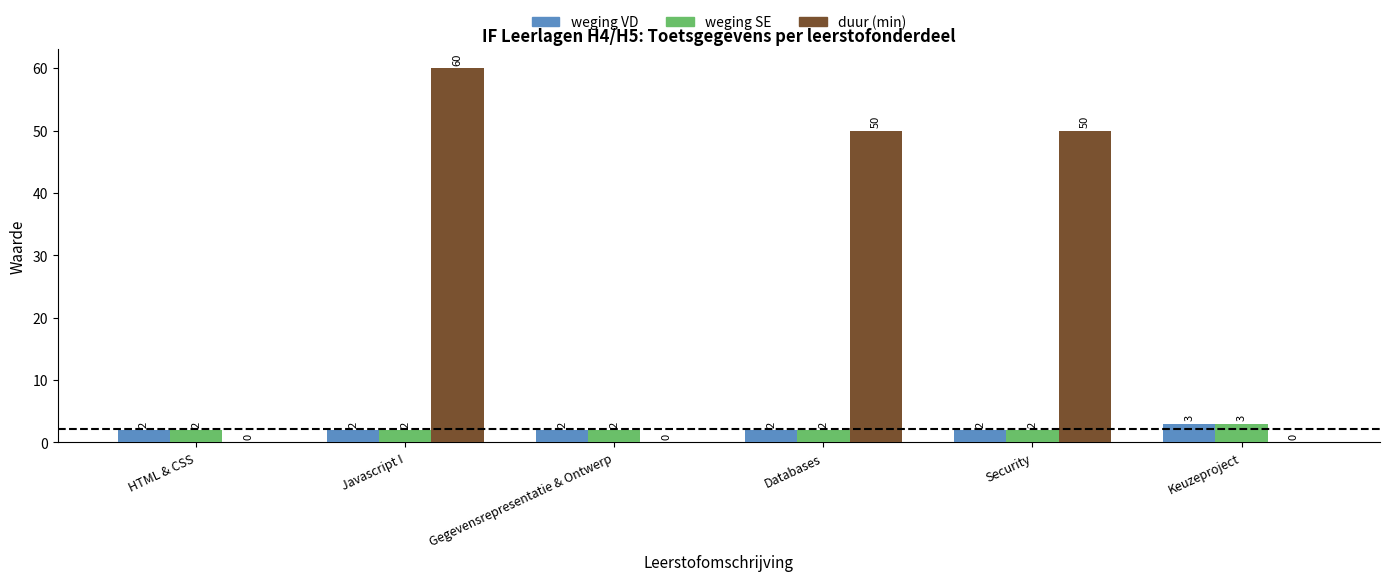

Reading left to right, list all the values displayed in this chart.

weging VD: 2	2	2	2	2	3
weging SE: 2	2	2	2	2	3
duur (min): 0	60	0	50	50	0